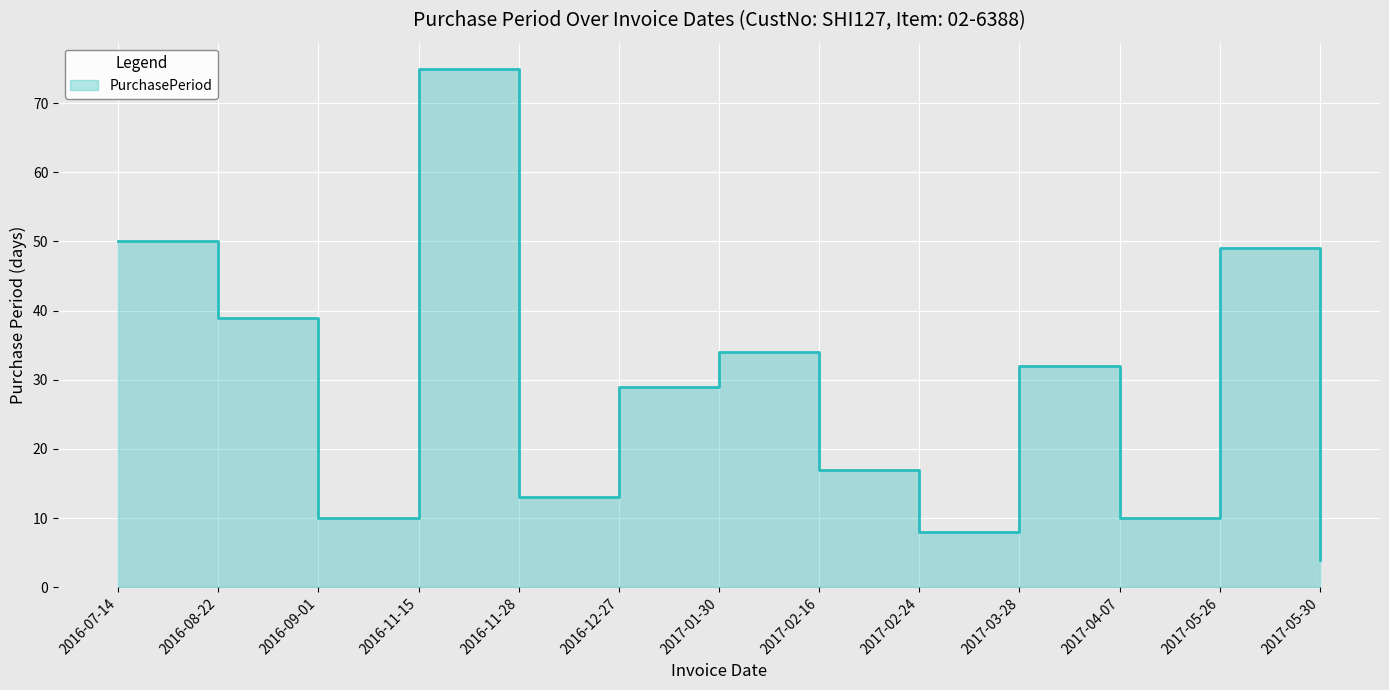

List the labels in order of value, largest first.

2016-11-15, 2016-07-14, 2017-05-26, 2016-08-22, 2017-01-30, 2017-03-28, 2016-12-27, 2017-02-16, 2016-11-28, 2016-09-01, 2017-04-07, 2017-02-24, 2017-05-30